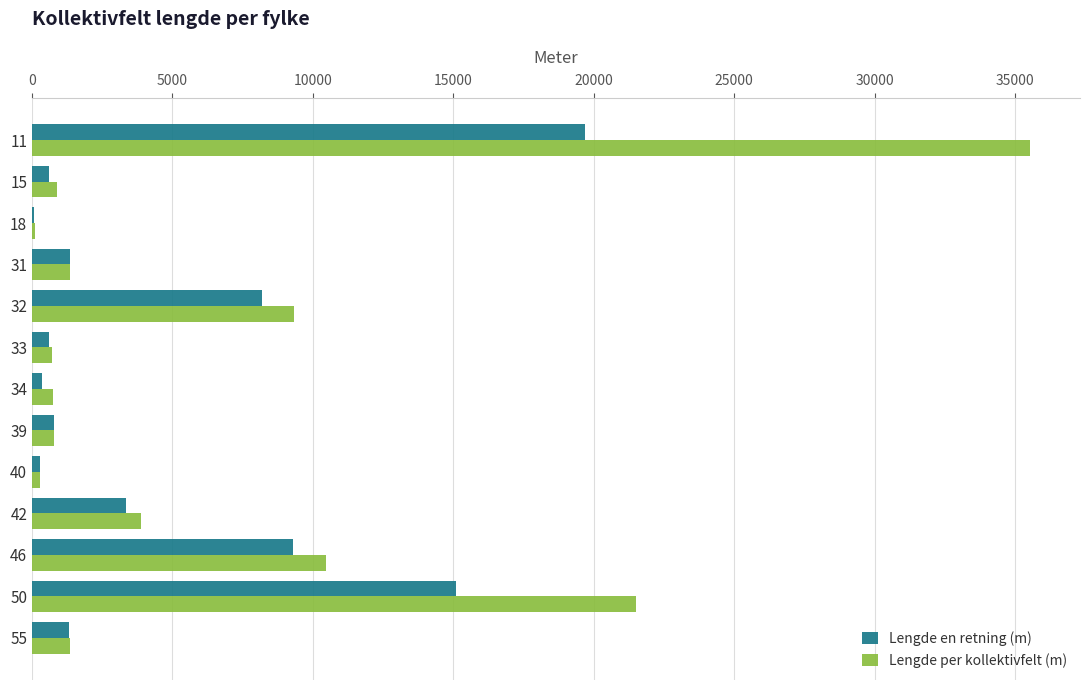

Which series changed the most between 11 and 40?

Lengde per kollektivfelt (m)